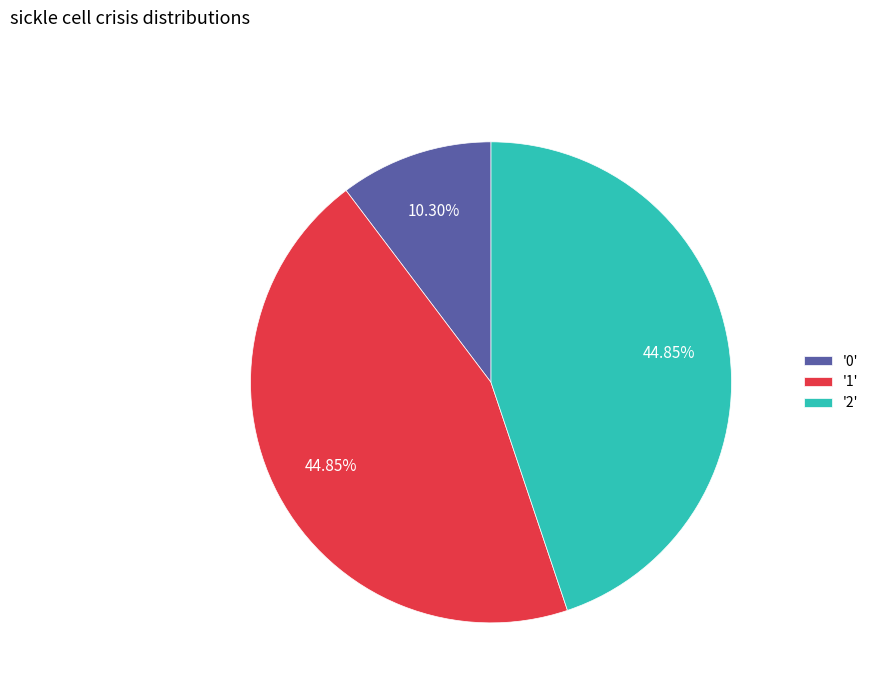

Does any single category account for the majority?

No